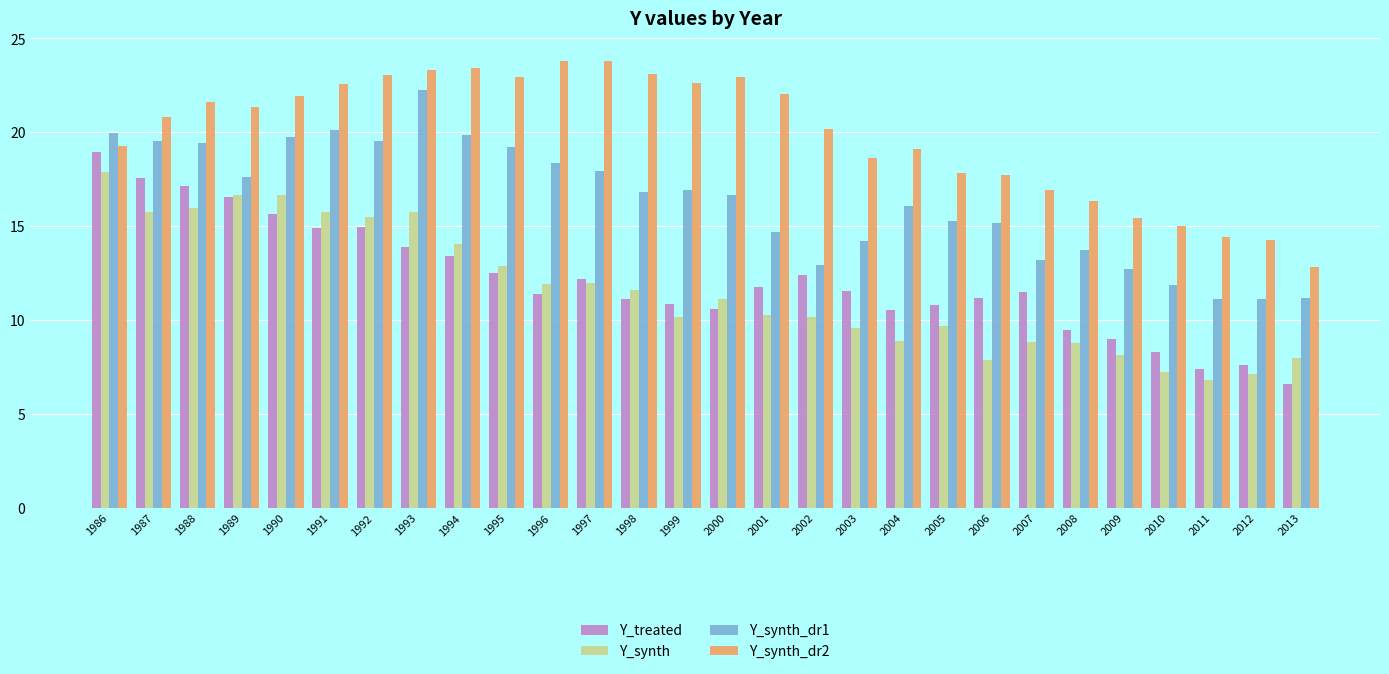

Which series has the largest total across all categories?

Y_synth_dr2